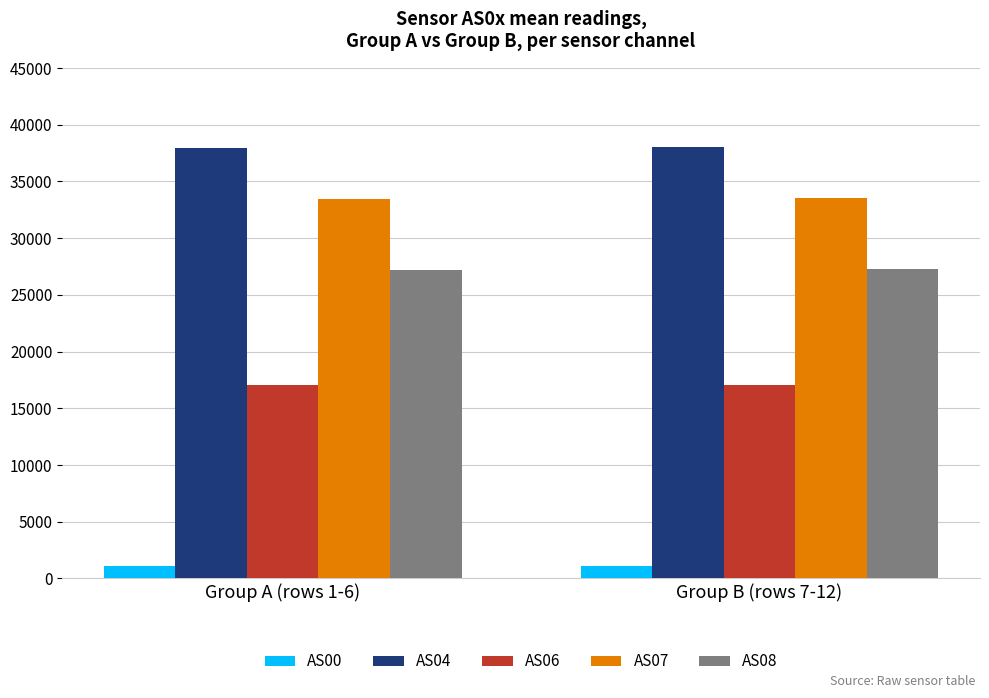

What is the value of the AS08 bar at the 2nd from the left?

27264.5